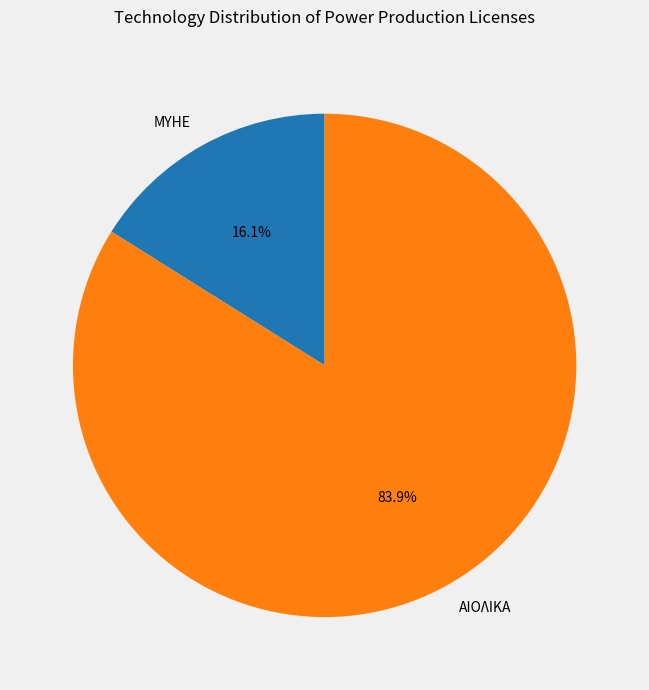

To the nearest percent, what percentage of the pie is ΑΙΟΛΙΚΑ?

84%